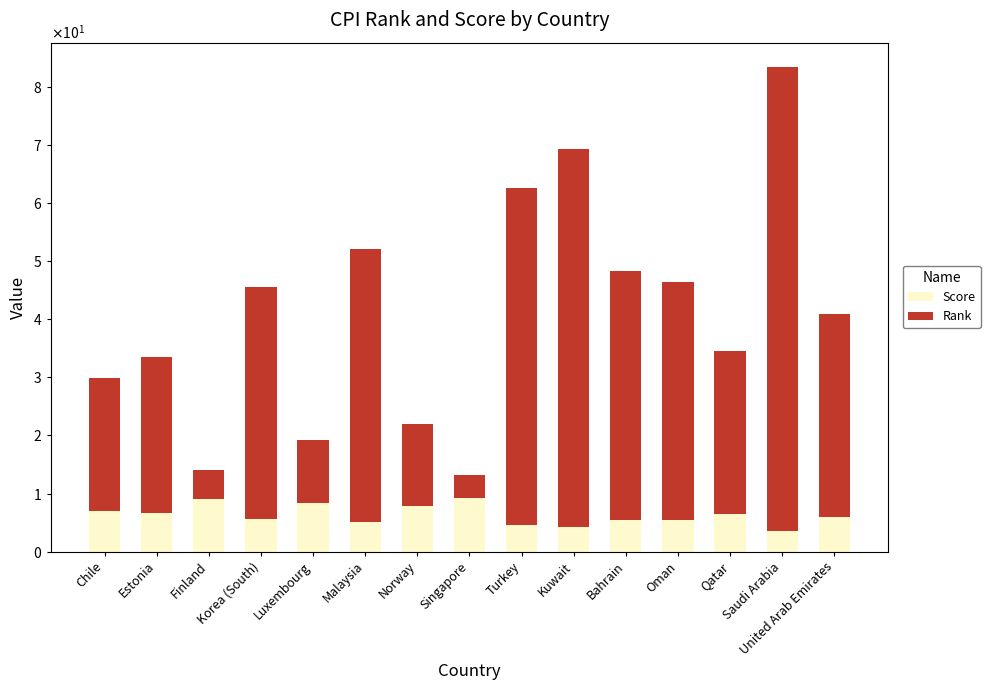

Which series has the largest range (max minus min)?

Rank